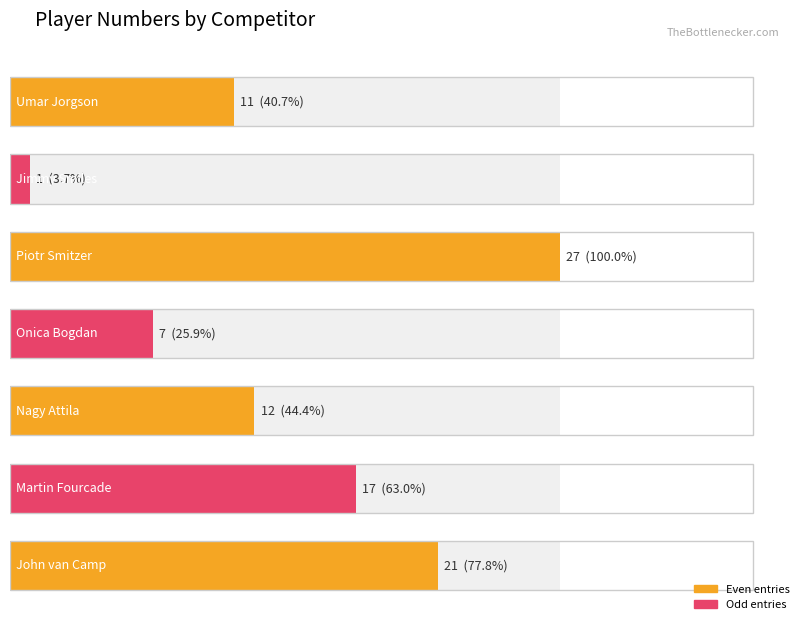

Which label corresponds to the largest value in the chart?

Piotr Smitzer